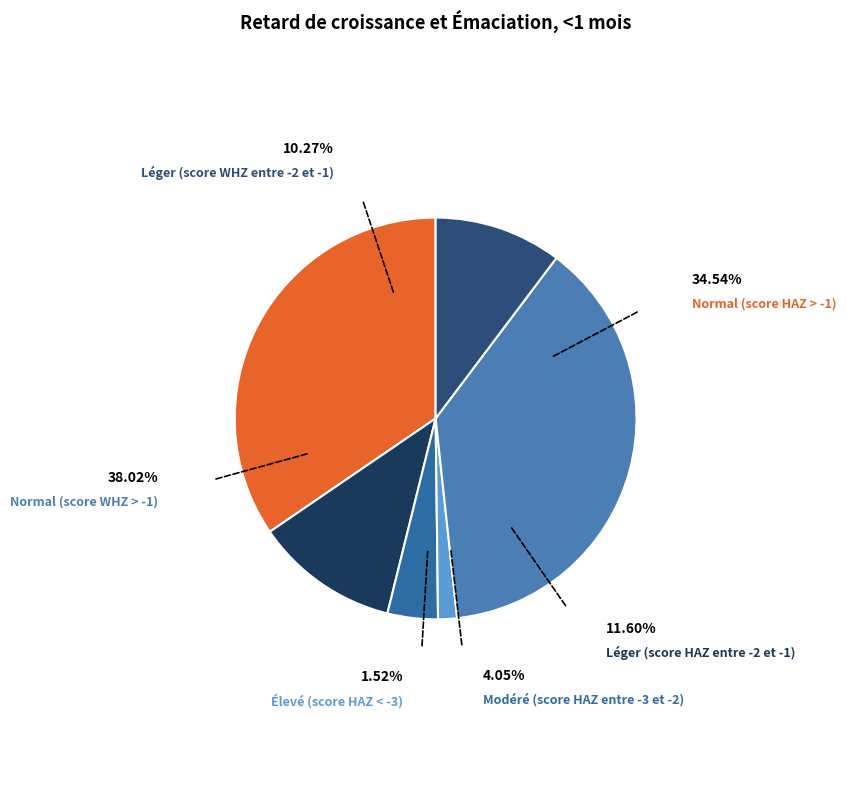

Which has a higher value, Léger (score HAZ entre -2 et -1) or Normal (score WHZ > -1)?

Normal (score WHZ > -1)